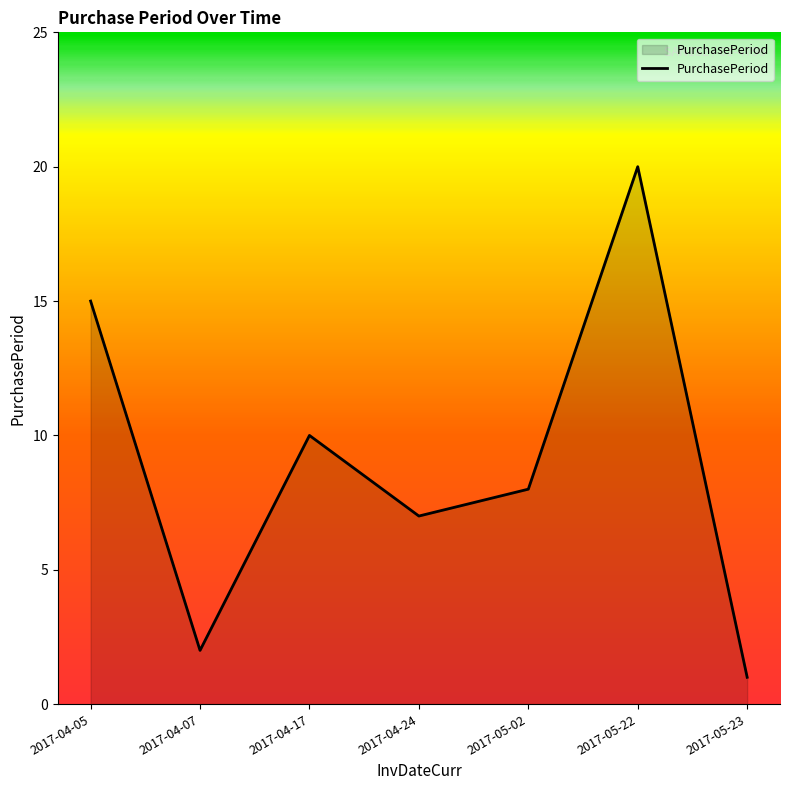

Count the number of categories in the chart.

7